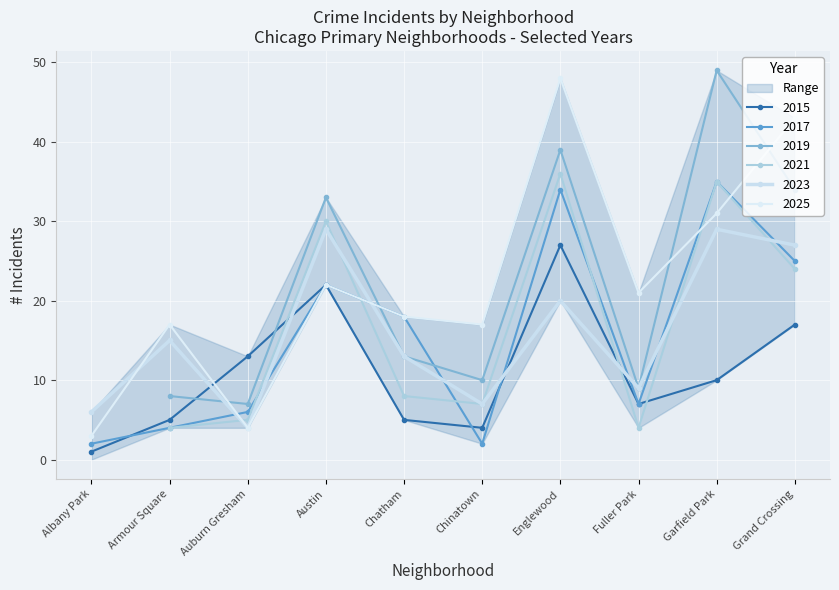

What is the difference between the 2015 values at Albany Park and Garfield Park?

9